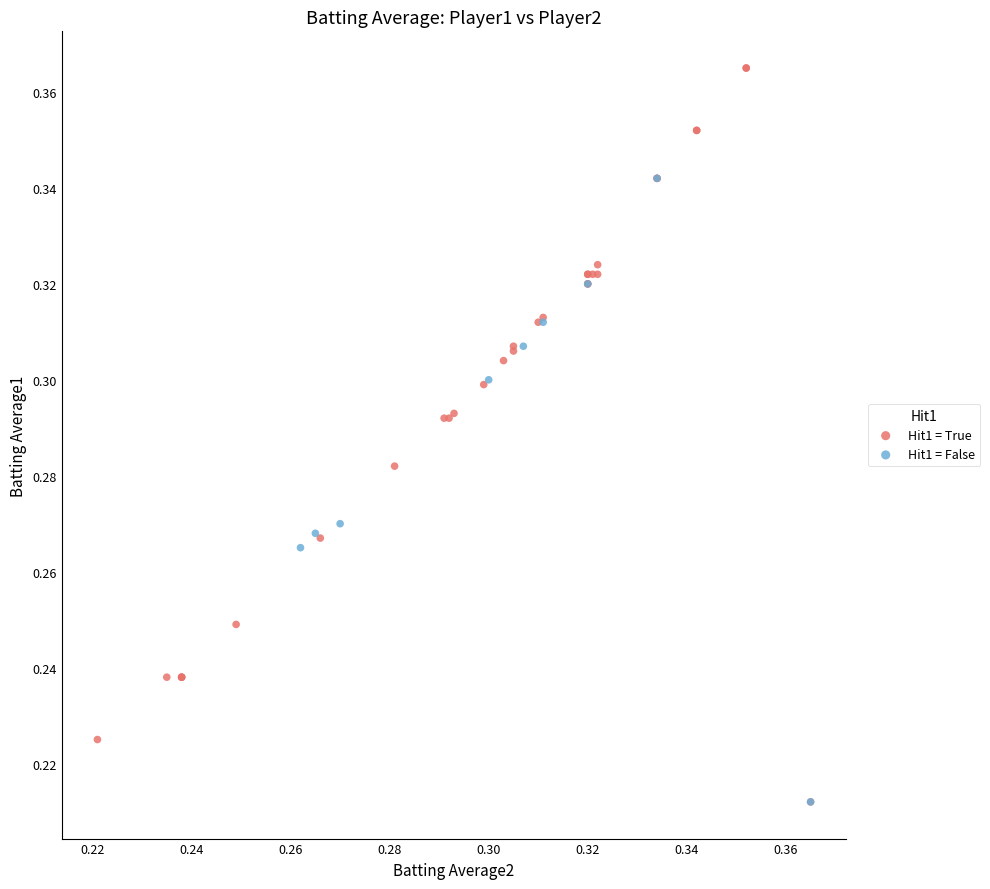

Which series has the largest Y range (max minus min)?

Hit1 = True